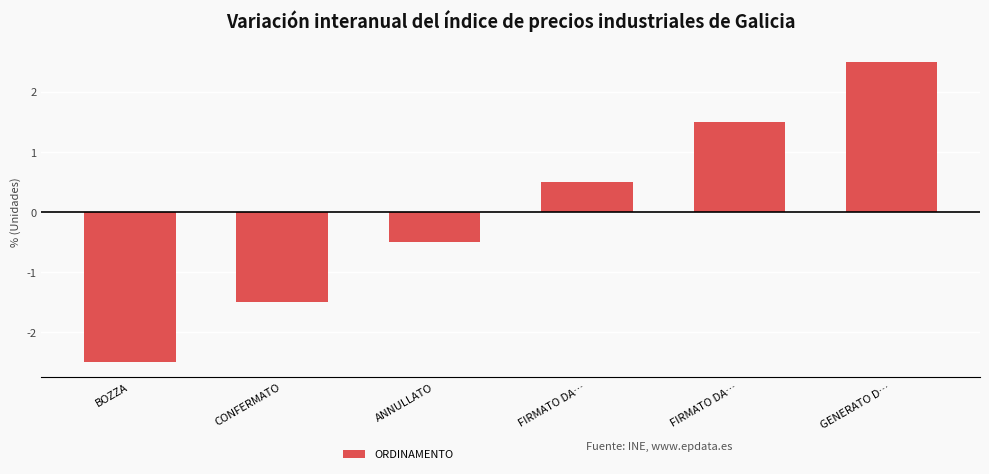

How many values are between -1 and 1?

2